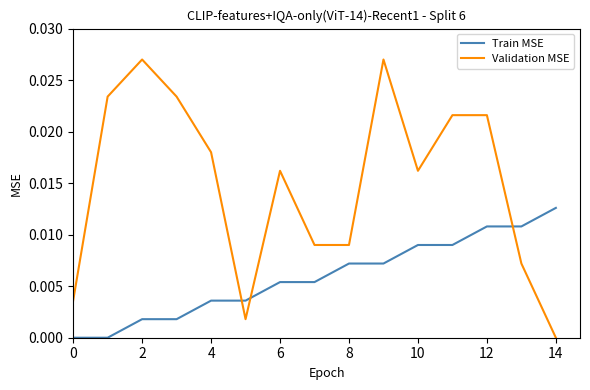

What are all the series names shown in the legend?

Train MSE, Validation MSE